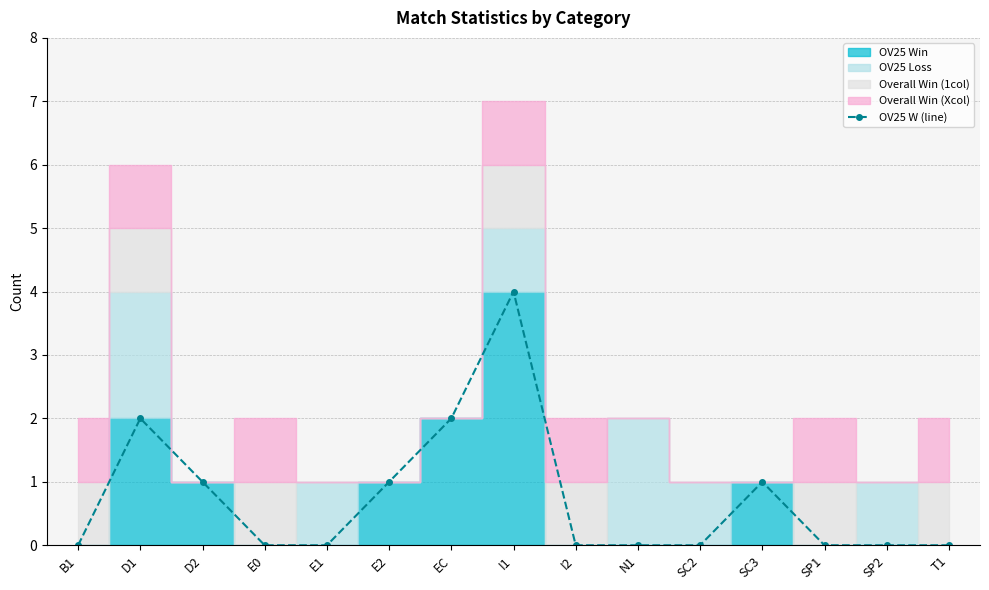

List the labels in order of value, smallest first.

B1, E0, E1, I2, N1, SC2, SP1, SP2, T1, D2, E2, SC3, D1, EC, I1